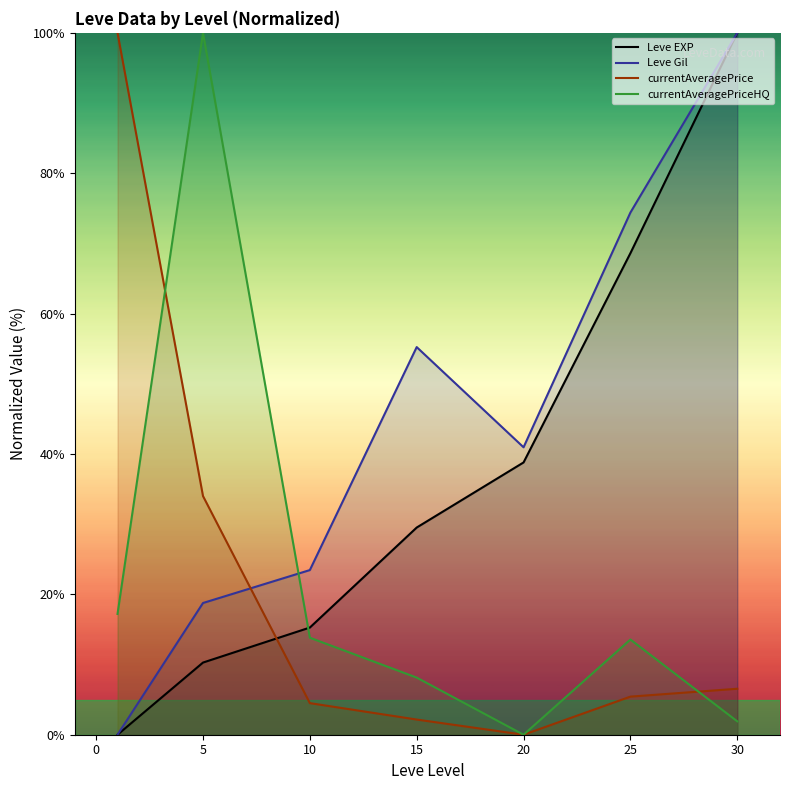

True or false: currentAveragePrice has a value of 2.2 at 15.

True